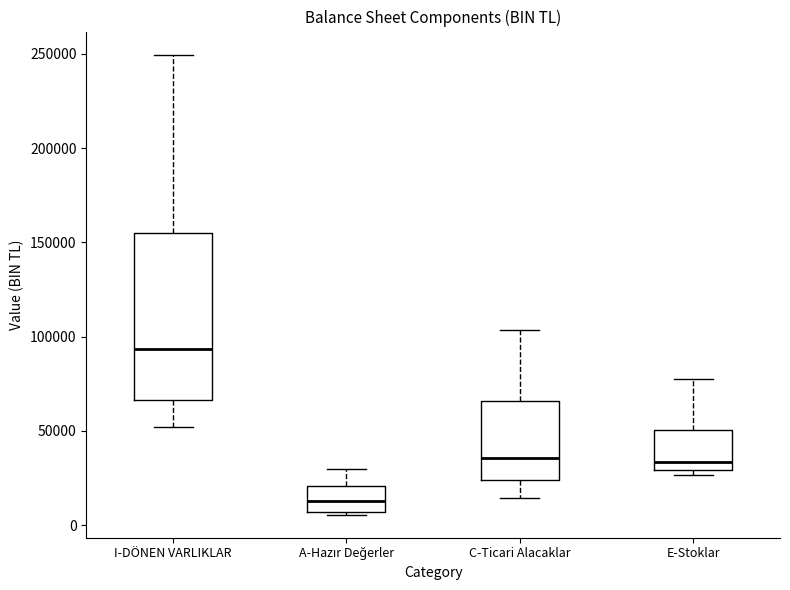

Which box is the tallest, from its lower edge to its upper edge?

I-DÖNEN VARLIKLAR